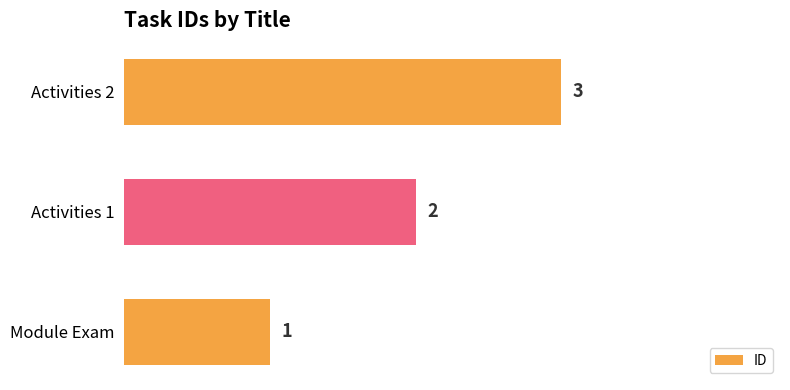

How many values are below 2?

1